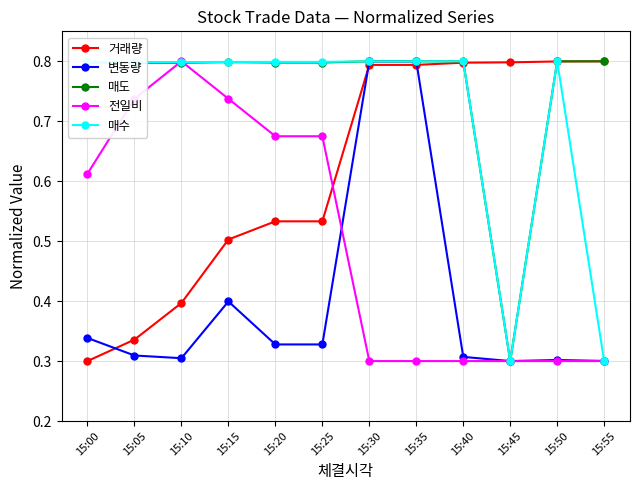

How many categories are shown in the chart?

12